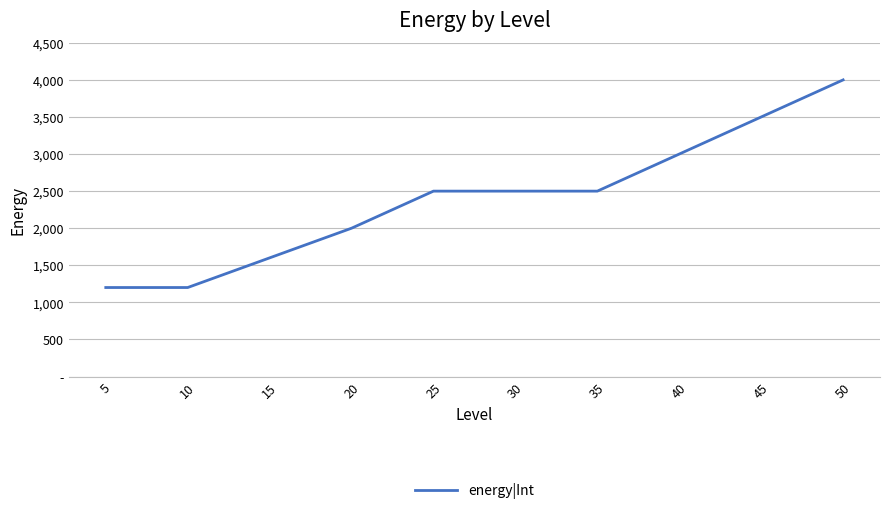

Is it true that the value at 10 is 1200?

True